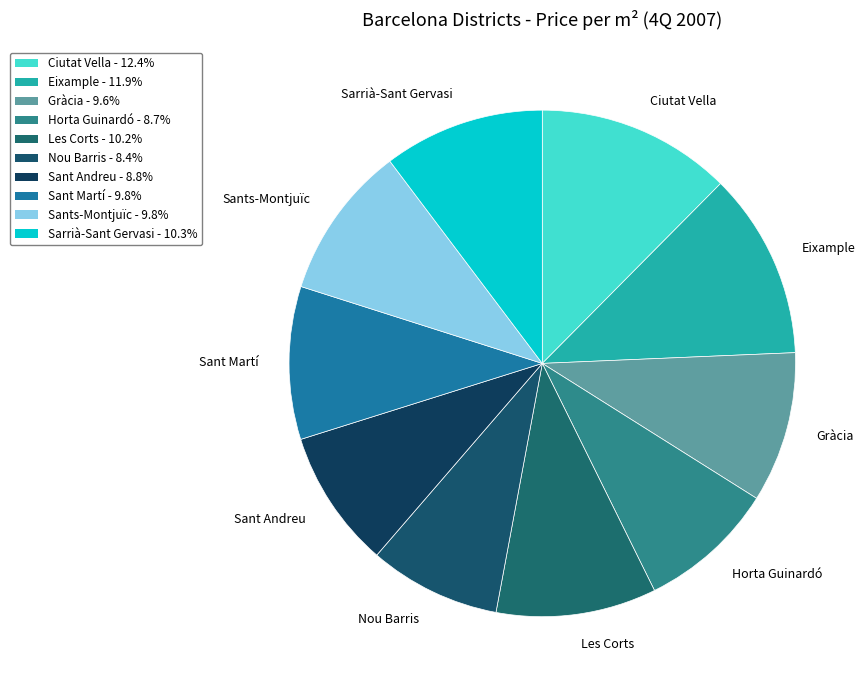

Is Ciutat Vella the majority of the pie?

No